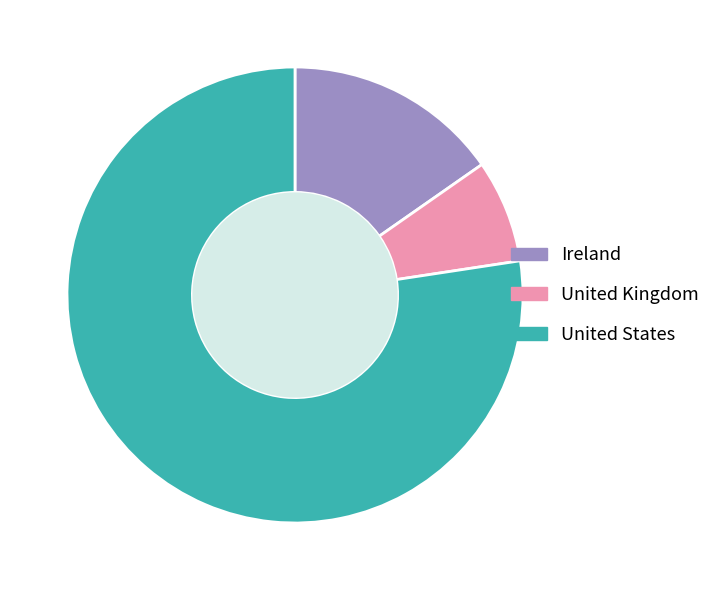

Combined, do United Kingdom and Ireland account for over 50%?

No